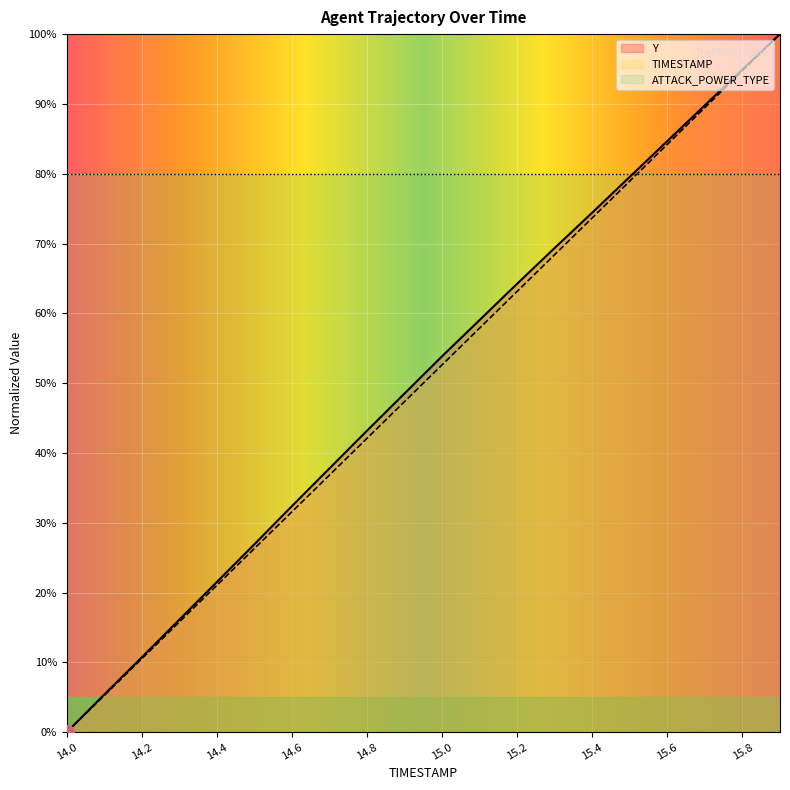

How many values in the Y series exceed 53?

10